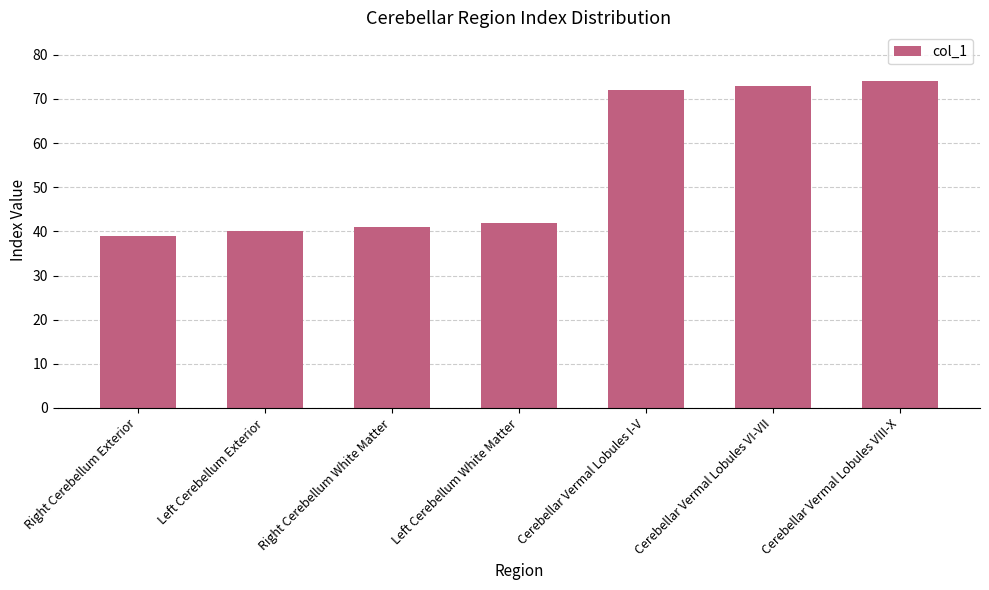

Does the chart contain any negative values?

No